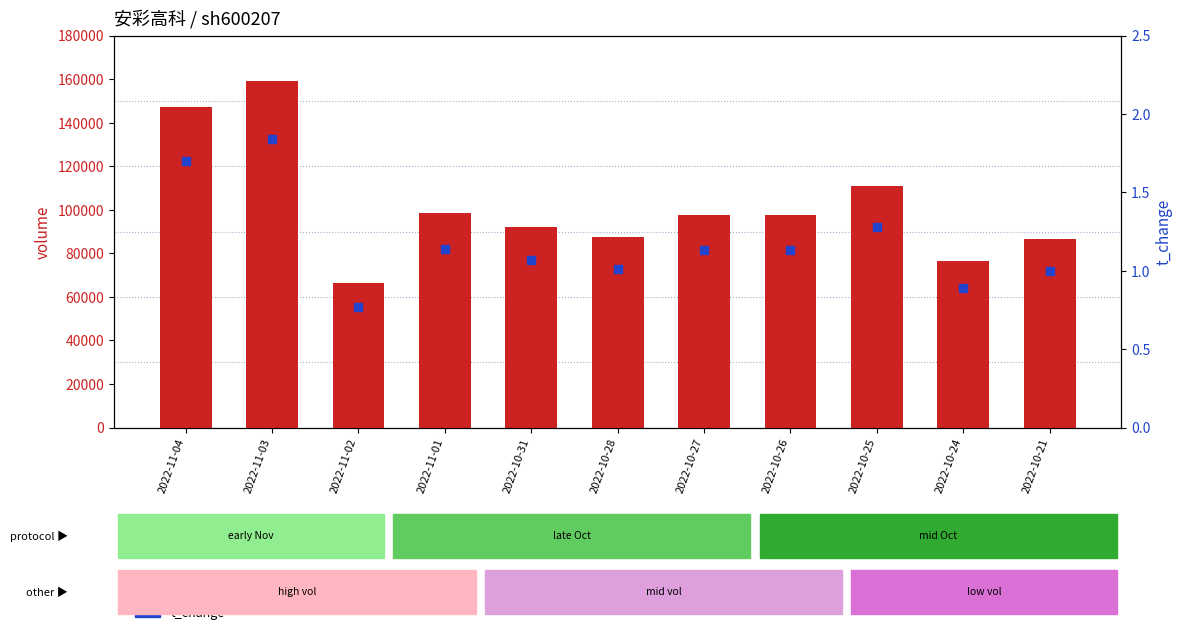

Which series has the largest total across all categories?

volume